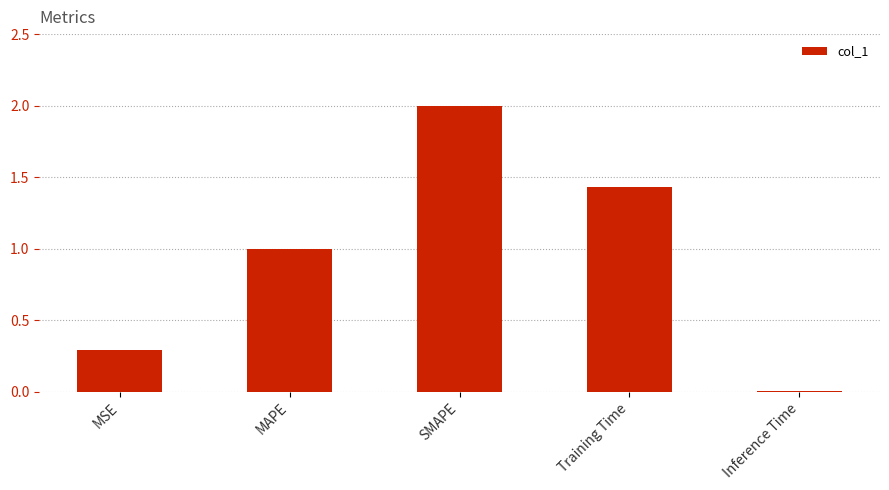

What is the difference between the second highest and second lowest values?

1.1